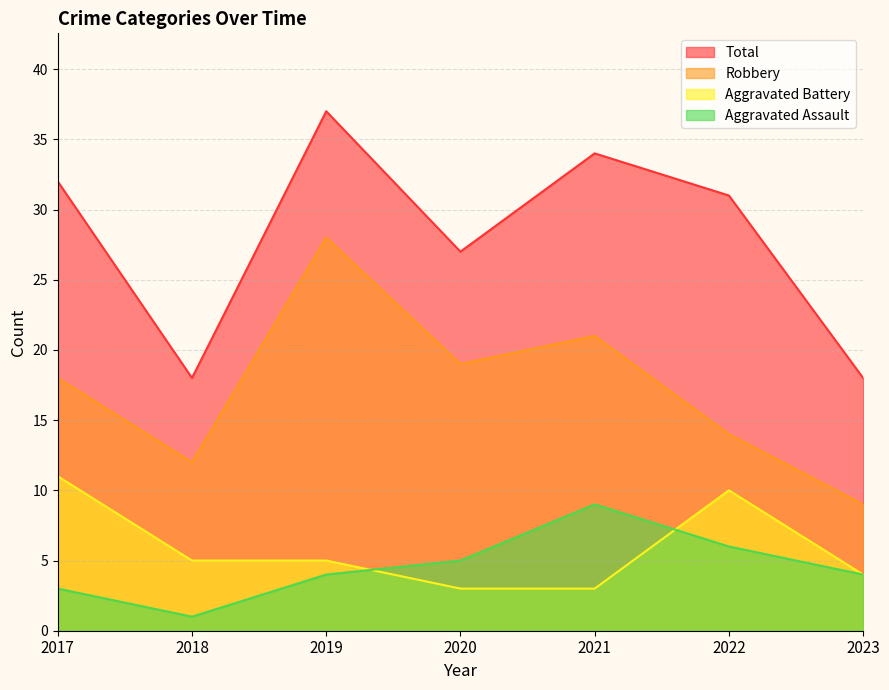

The Aggravated Battery series shows 8 at 2019. True or false?

False